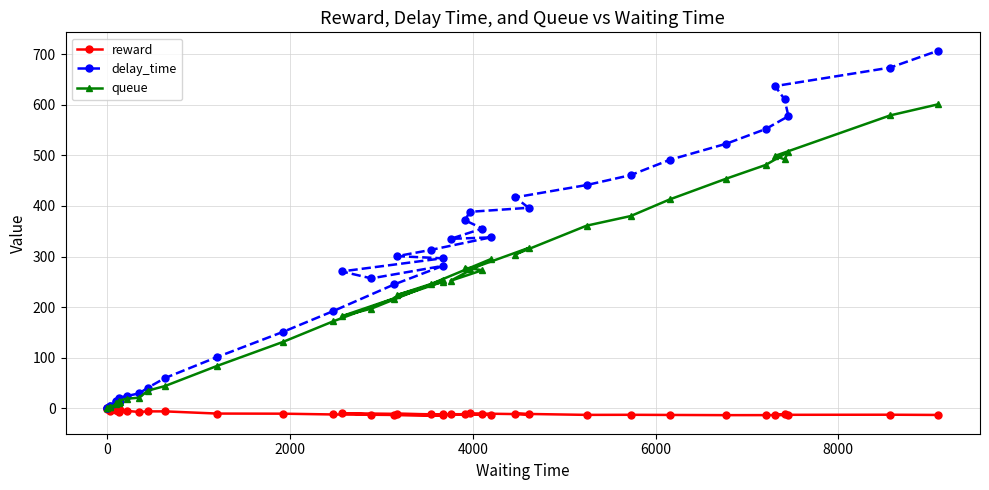

Which series has the widest spread of values?

delay_time